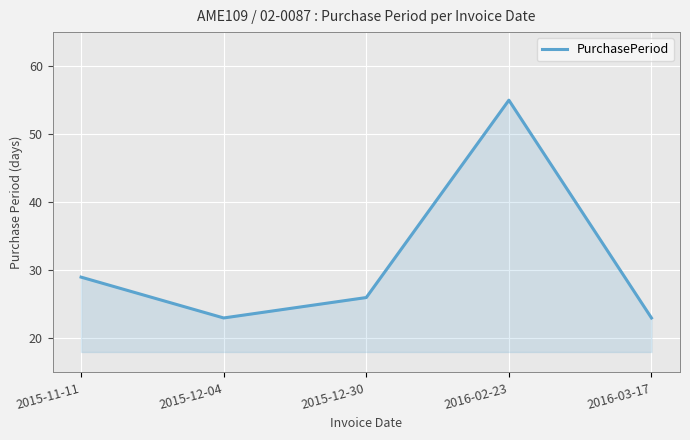

Between 2015-11-11 and 2016-02-23, which is larger?

2016-02-23